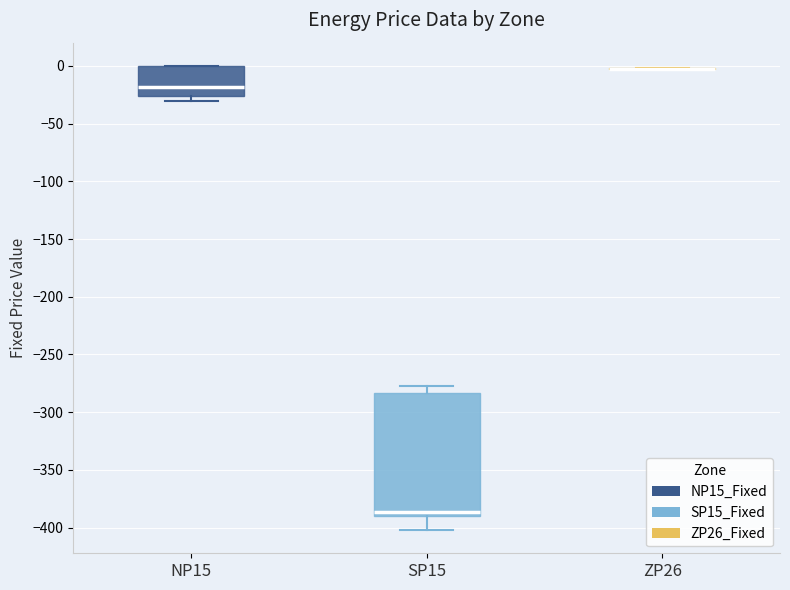

Reading left to right, transcribe this box plot: for each box, give where its median line is, the range the box spans, and where its two whiskers end, as read against the y-axis. The values are not printed on the chart, so give them approximately, as read against the axis.

NP15: median -20, box -25 to 0, whiskers -30 to 0
SP15: median -385, box -390 to -285, whiskers -400 to -275
ZP26: box collapsed to a line at 0, whiskers -5 to 0